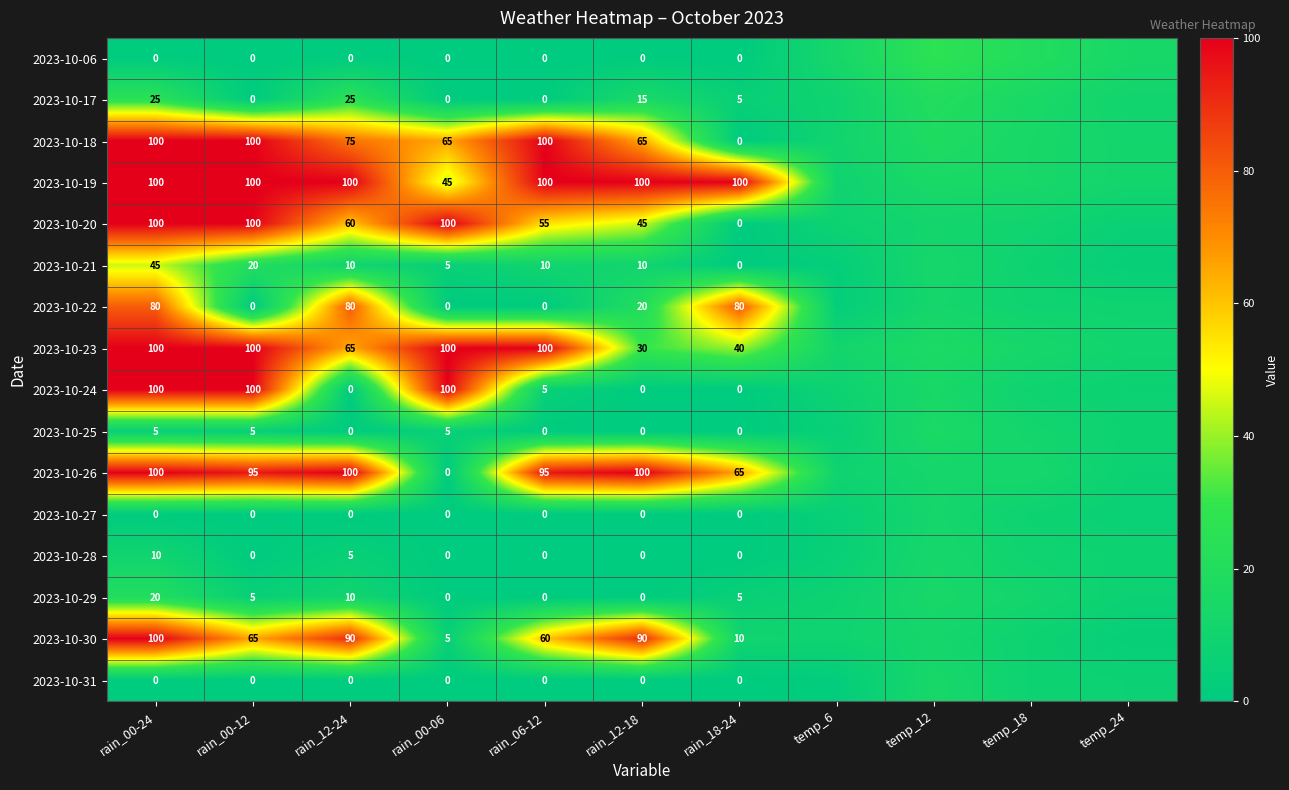

True or false: 2023-10-26 has a value of 49 at rain_12-24.

False